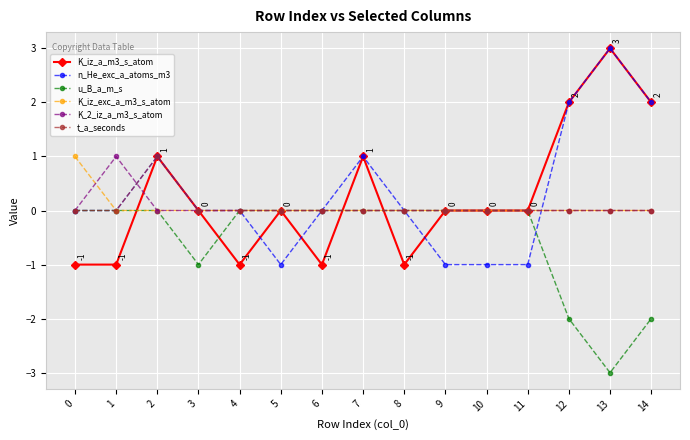

The value of K_iz_a_m3_s_atom at 3 is 0. True or false?

True